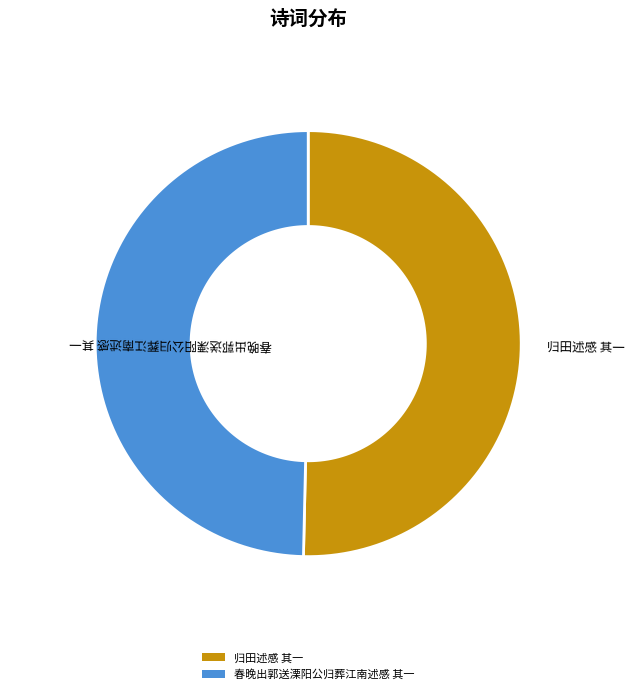

The 春晚出郭送溧阳公归葬江南述感 其一 slice represents 50% of the pie. True or false?

True